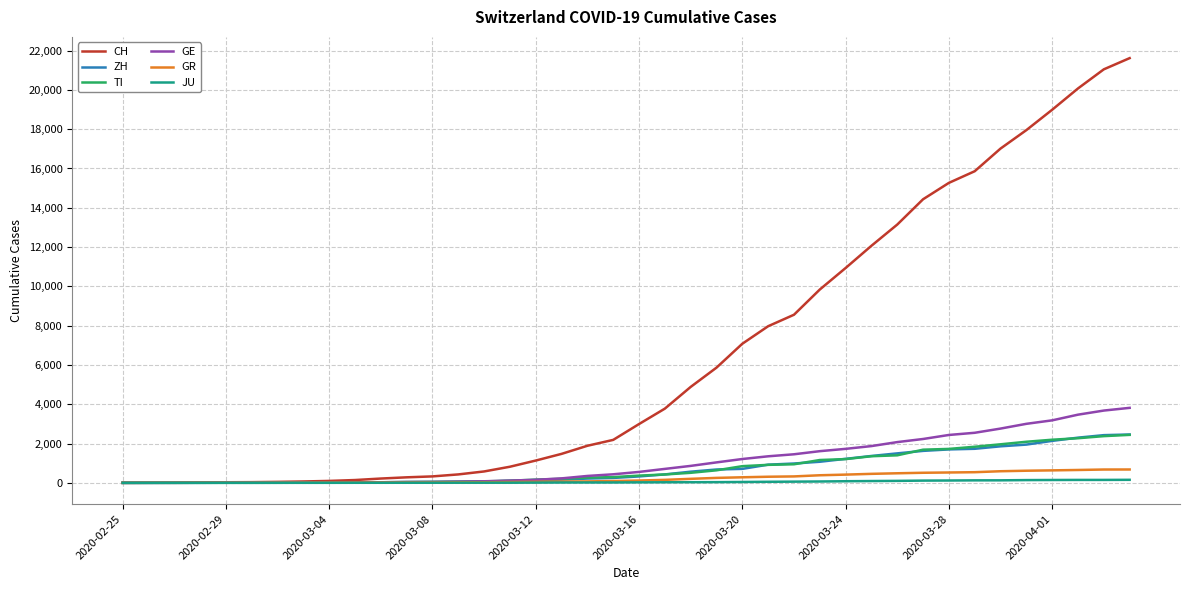

Which series has the largest total across all categories?

CH